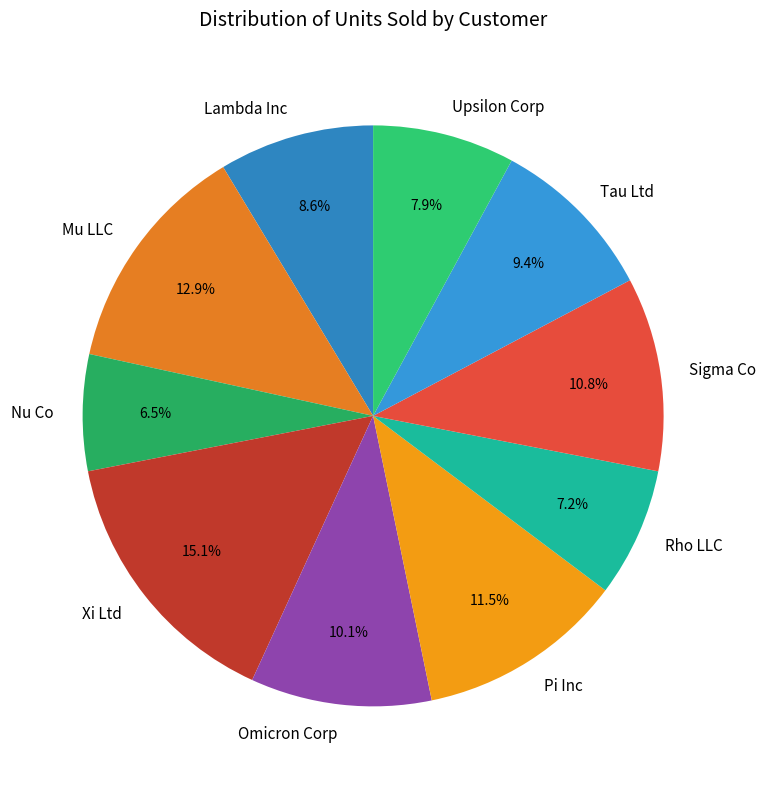

To the nearest percent, what is the difference between the Pi Inc and Sigma Co slice percentages?

1%